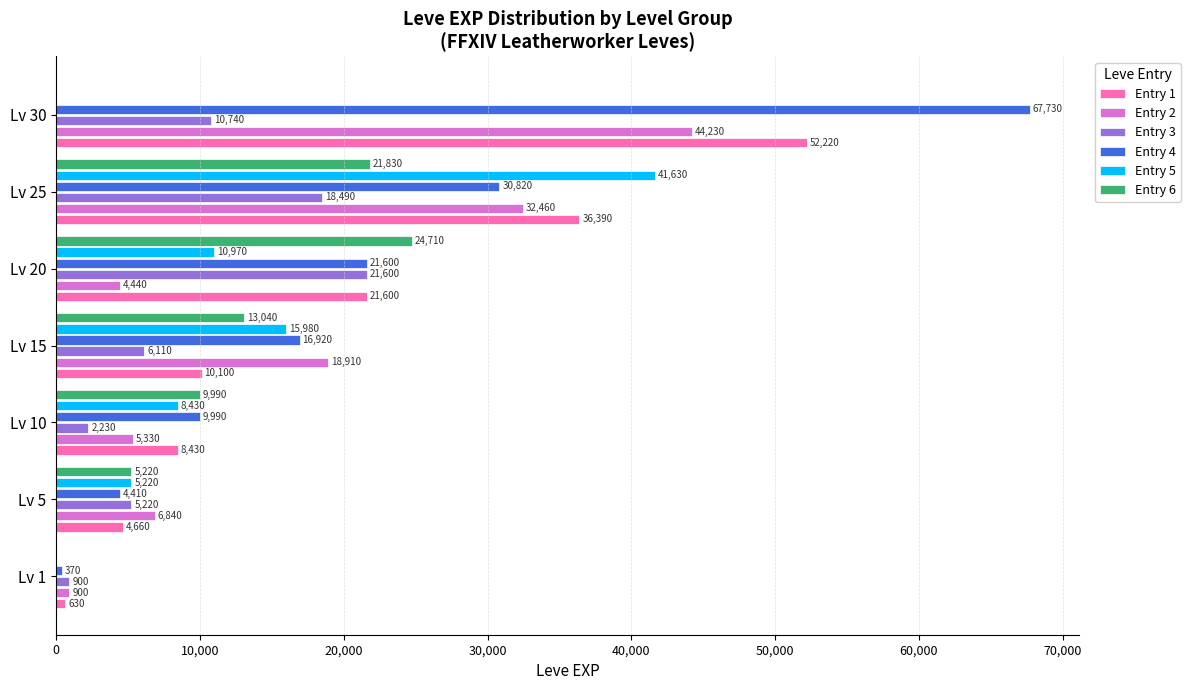

What is the sum of all Entry 1 values?

134030